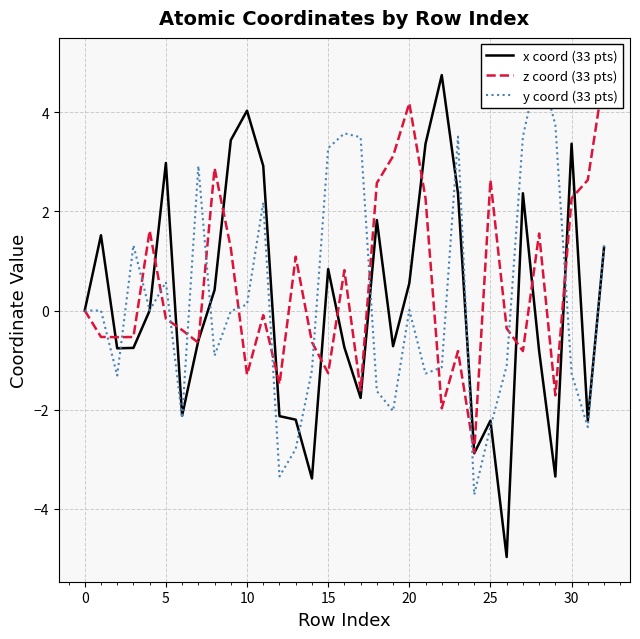

Which series changed the most between 18 and 19?

x coord (33 pts)